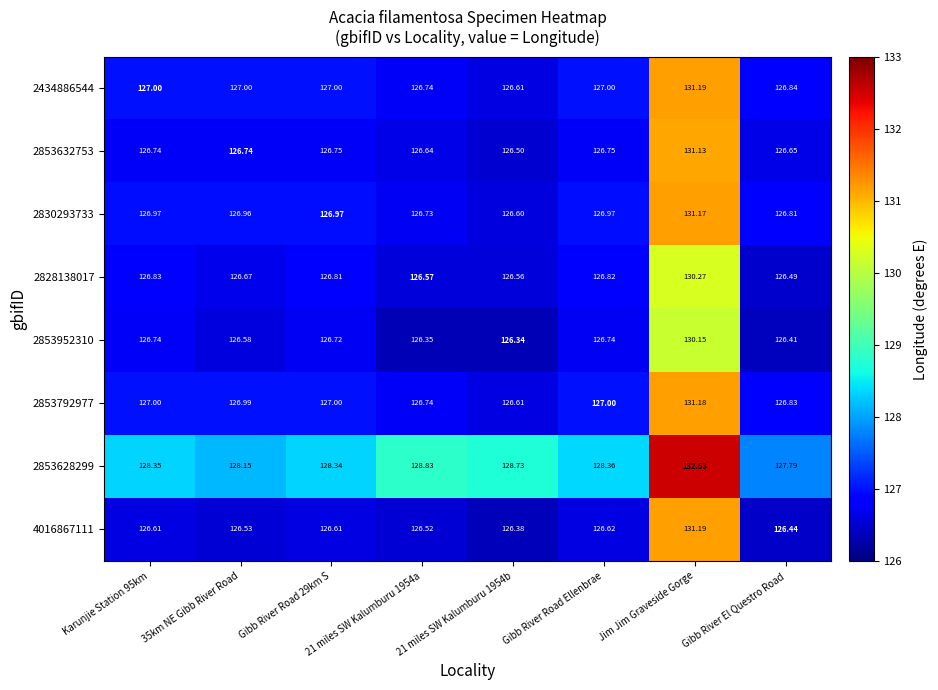

Which series has the largest range (max minus min)?

4016867111